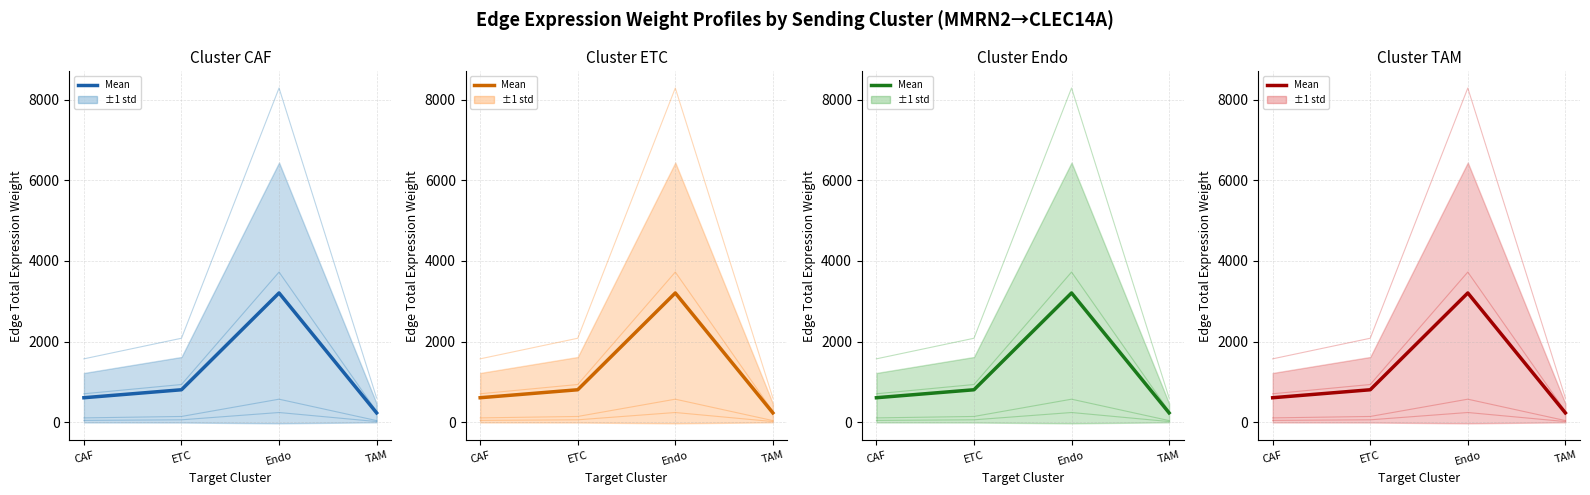

How many data points are above 806?

2